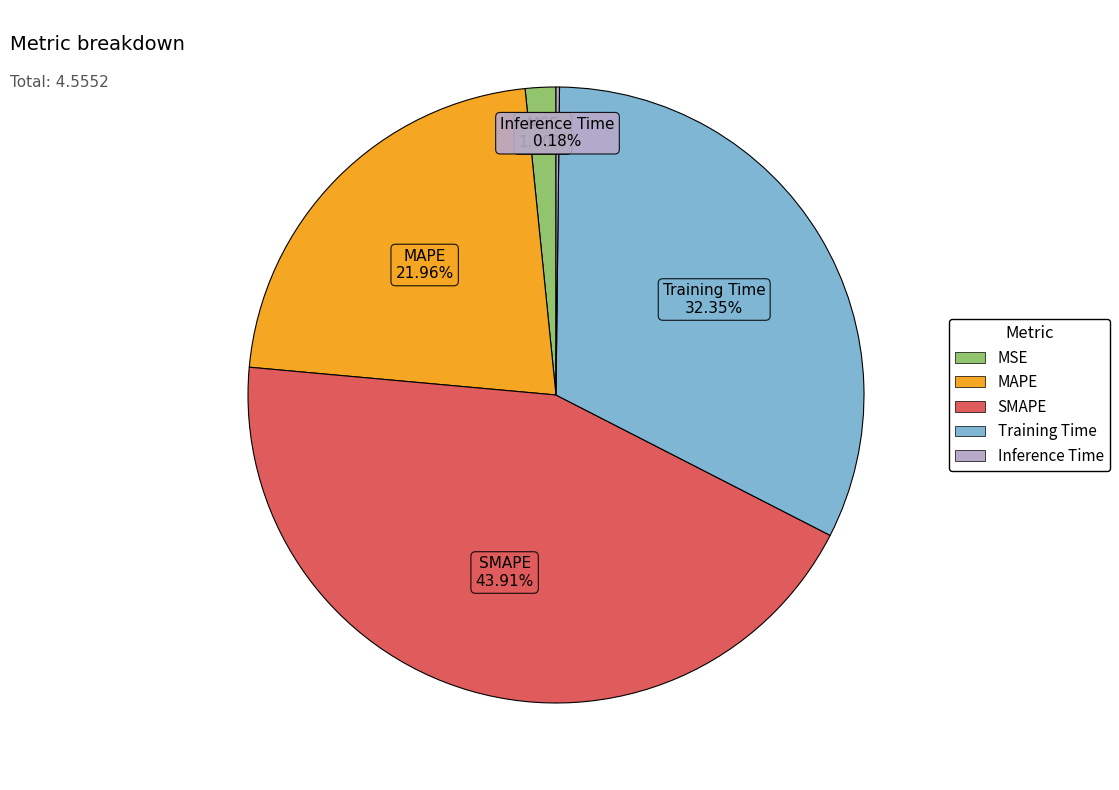

Is it true that Training Time is 41% of the pie?

False